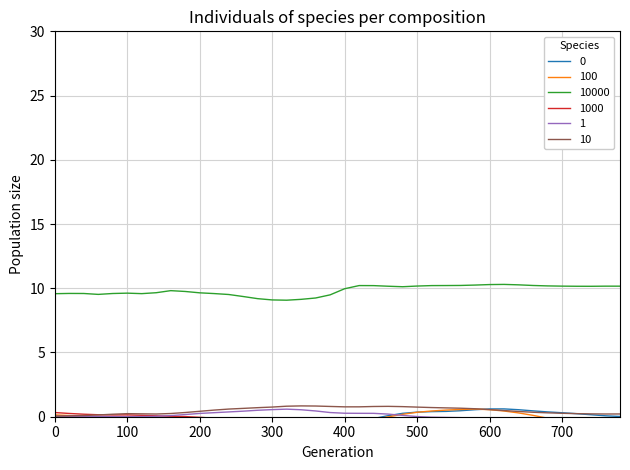

True or false: 10000 and 1 cross at least once.

False